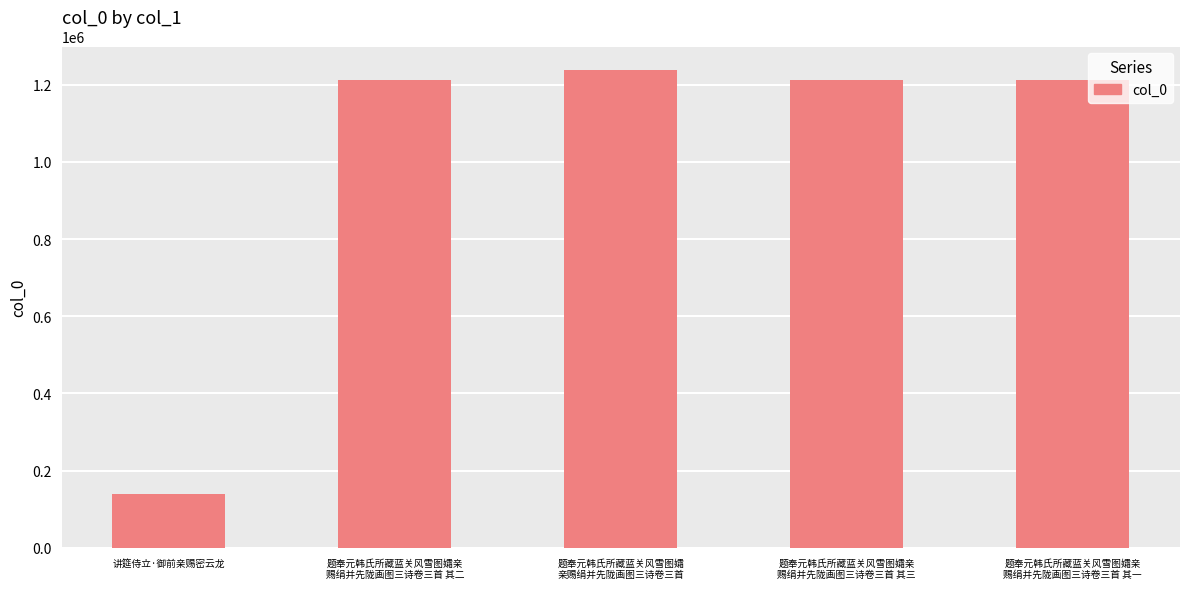

True or false: the data shows 1213427 at 题奉元韩氏所藏蓝关风雪图孀亲
赐绢并先陇画图三诗卷三首 其一.

True